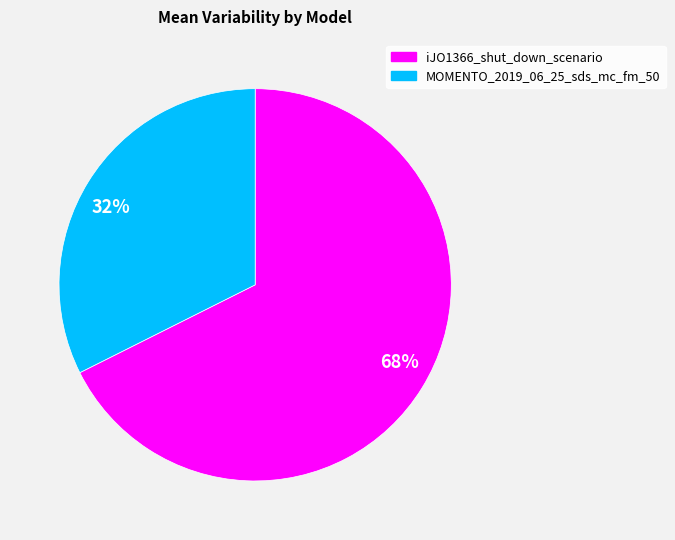

To the nearest percent, what portion does iJO1366_shut_down_scenario represent?

68%